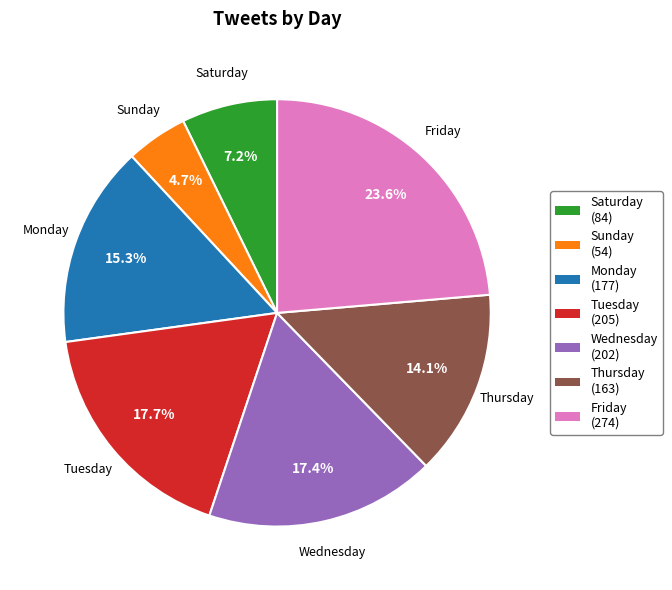

Does Saturday account for over 50% of the chart?

No